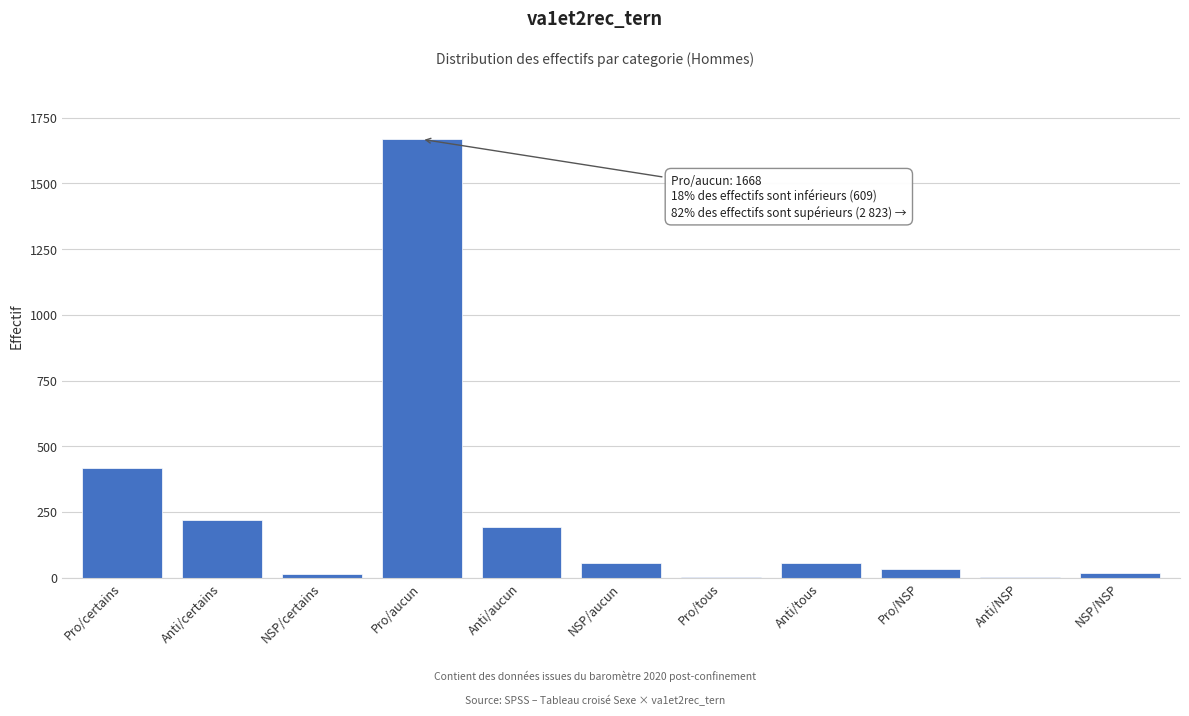

The chart shows a value of 221 at Anti/certains. True or false?

True